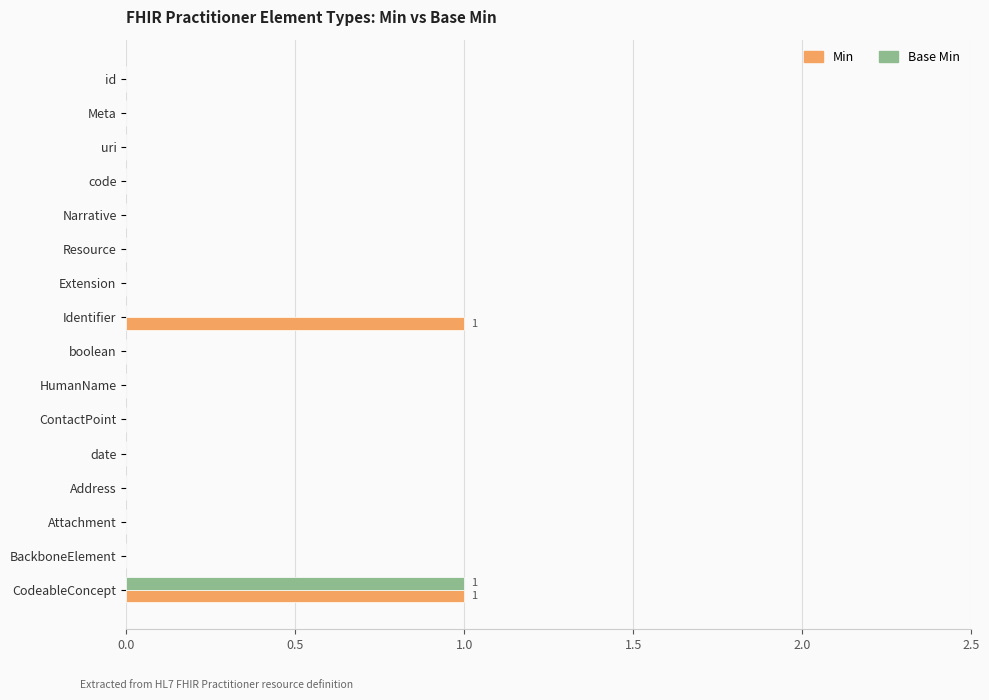

Is the value of Base Min at ContactPoint greater than the value of Min at CodeableConcept?

No